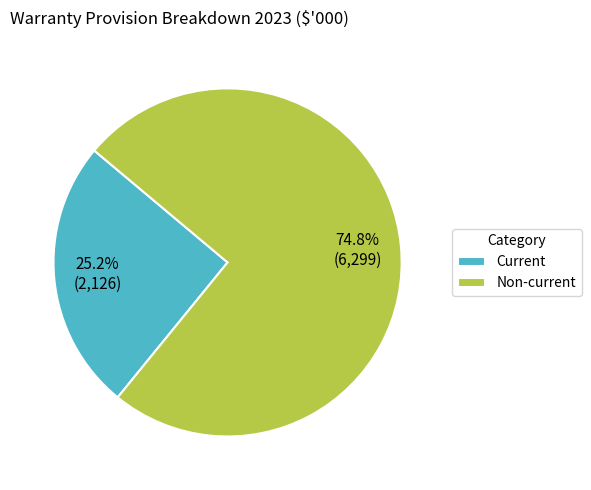

What is the smallest slice in the pie chart?

Current